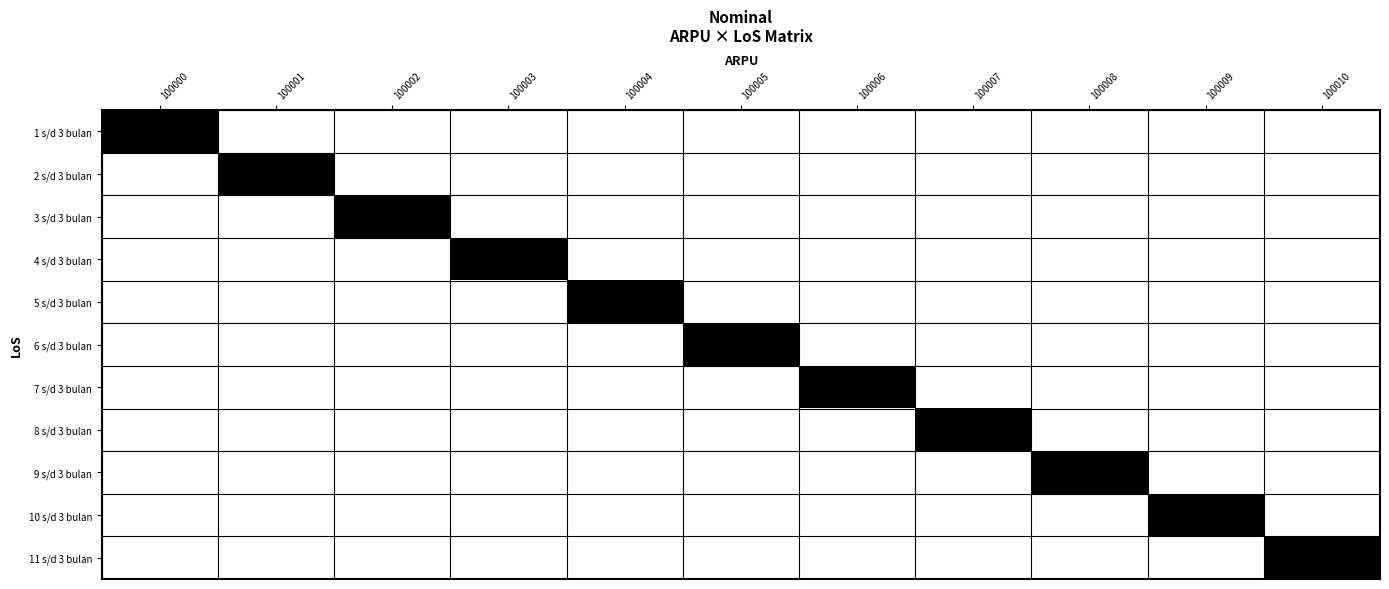

What is the greatest value displayed?

1000010